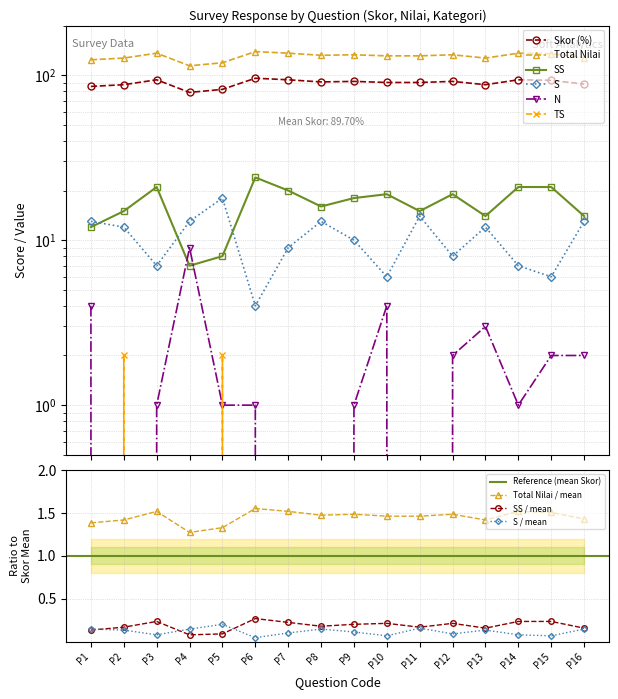

True or false: Skor (%) and SS intersect in this chart.

False